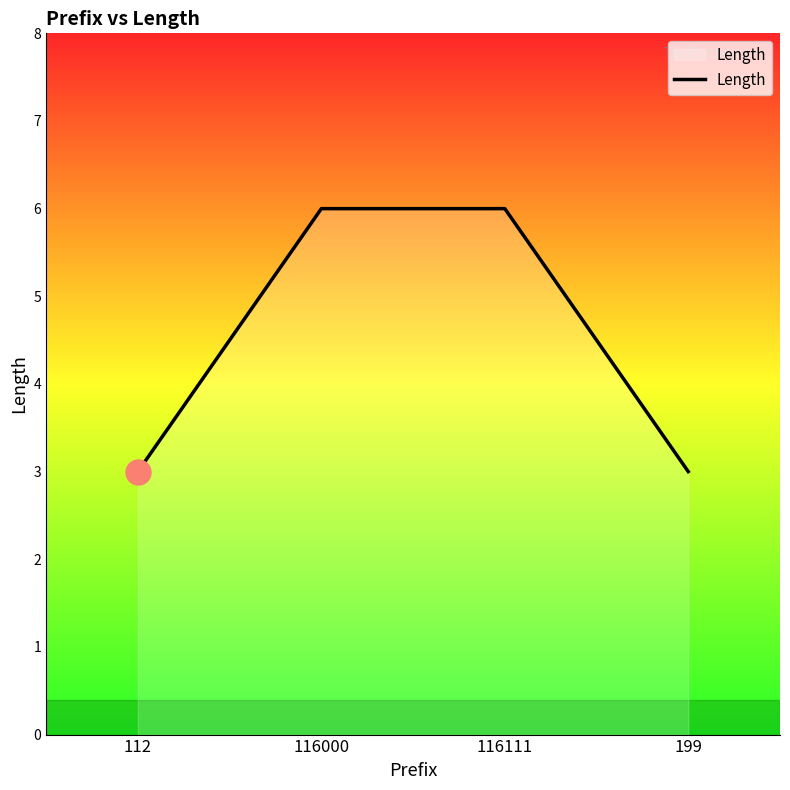

What value does the data have at 116111?

6